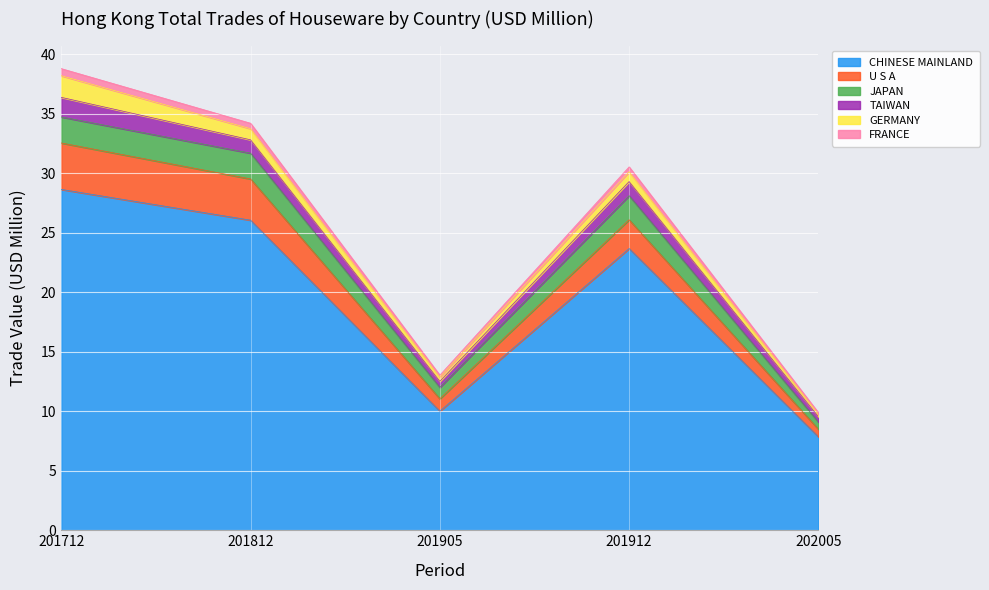

True or false: JAPAN has a value of 5.7 at 201905.

False